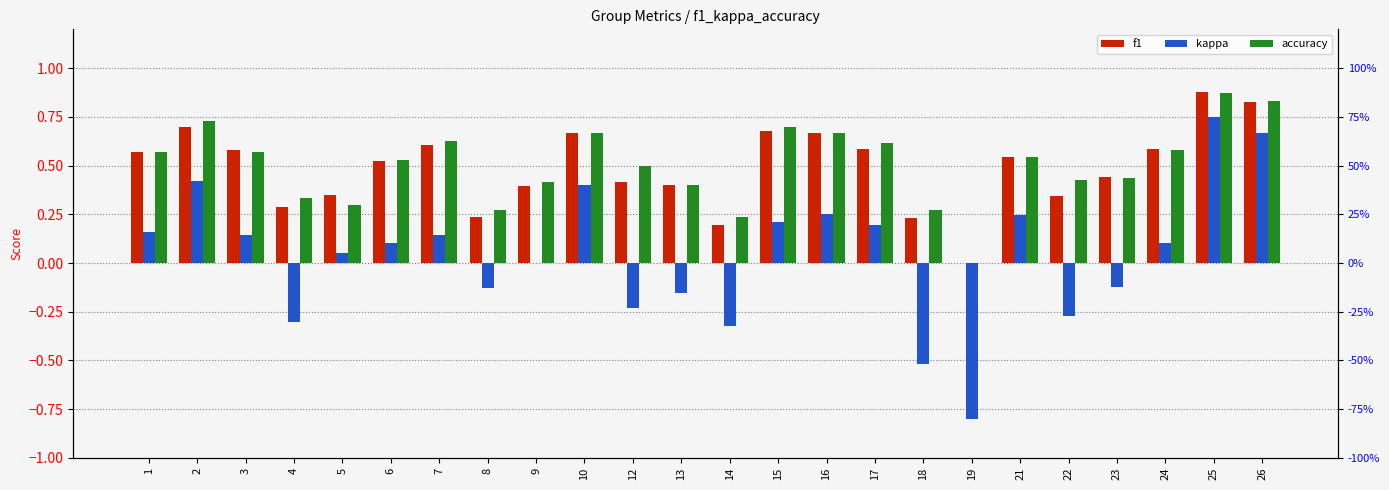

Which series has the widest spread of values?

kappa